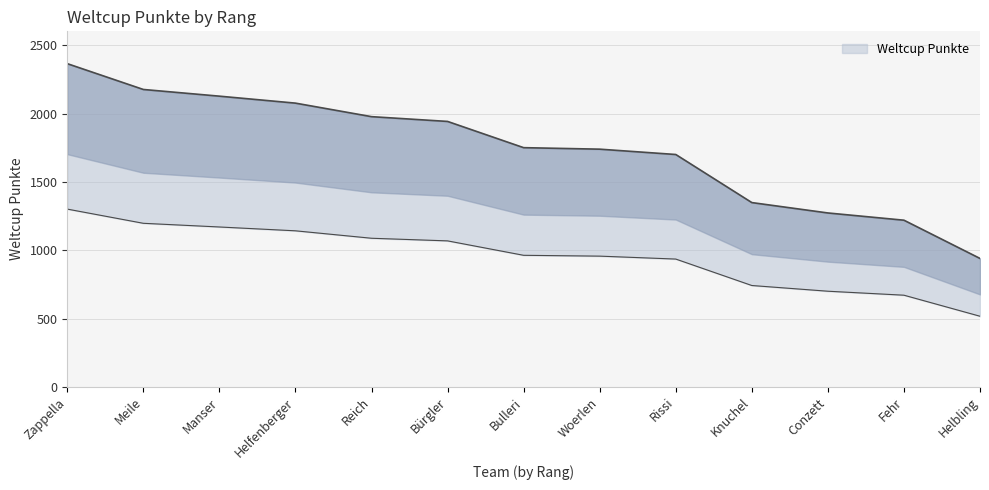

What position from the left is Rissi?

9